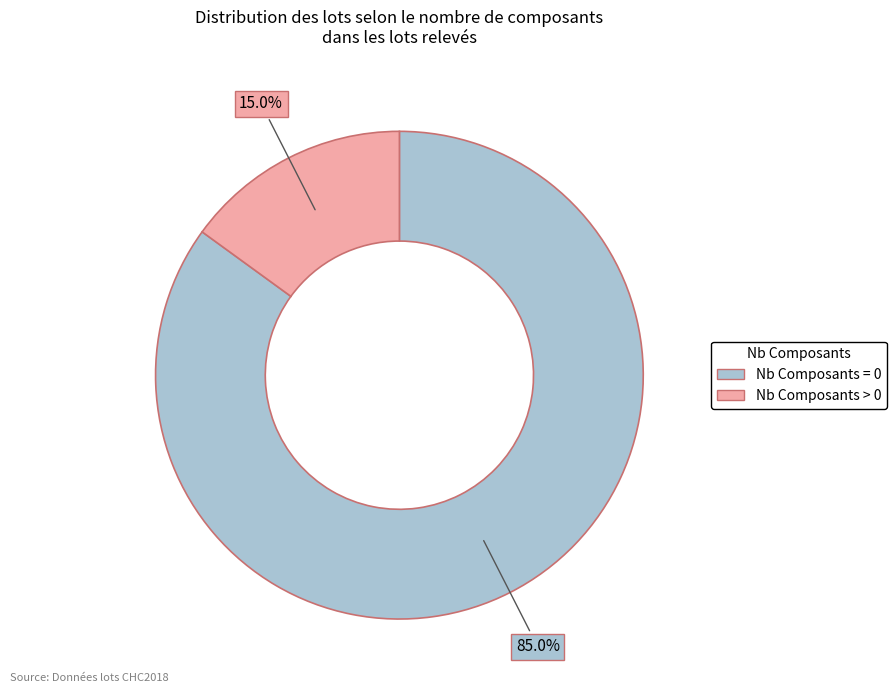

Is Nb Composants = 0 the majority of the pie?

Yes